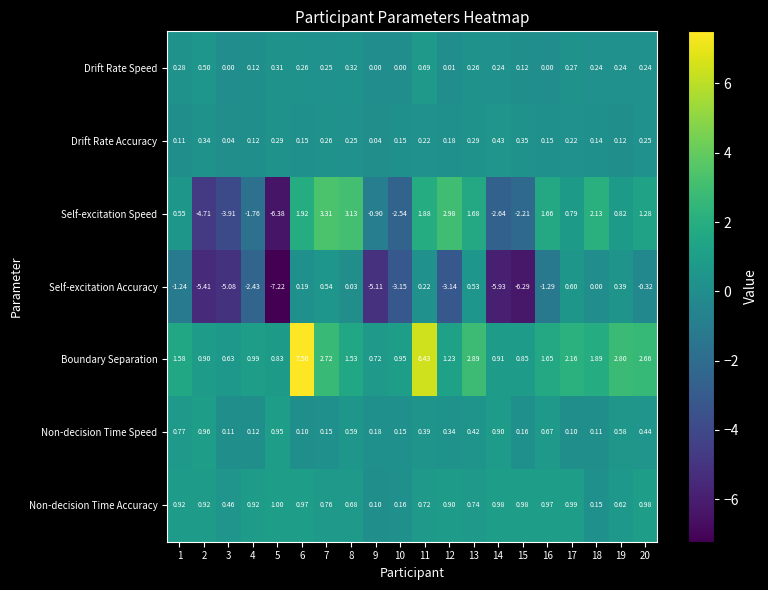

List the series in order of their peak value, highest first.

Boundary Separation, Self-excitation Speed, Non-decision Time Accuracy, Non-decision Time Speed, Drift Rate Speed, Self-excitation Accuracy, Drift Rate Accuracy